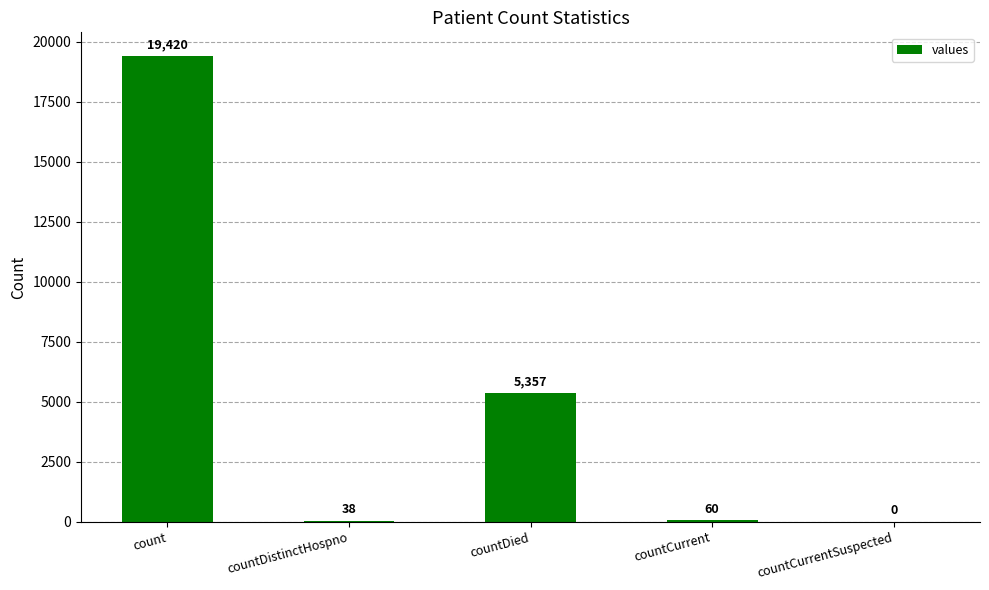

Reading left to right, what are all the values shown in this chart?

count=19420	countDistinctHospno=38	countDied=5357	countCurrent=60	countCurrentSuspected=0